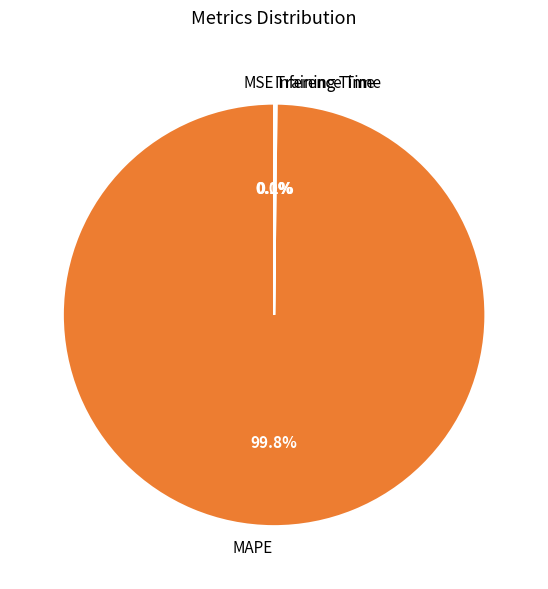

Is MAPE the majority of the pie?

Yes